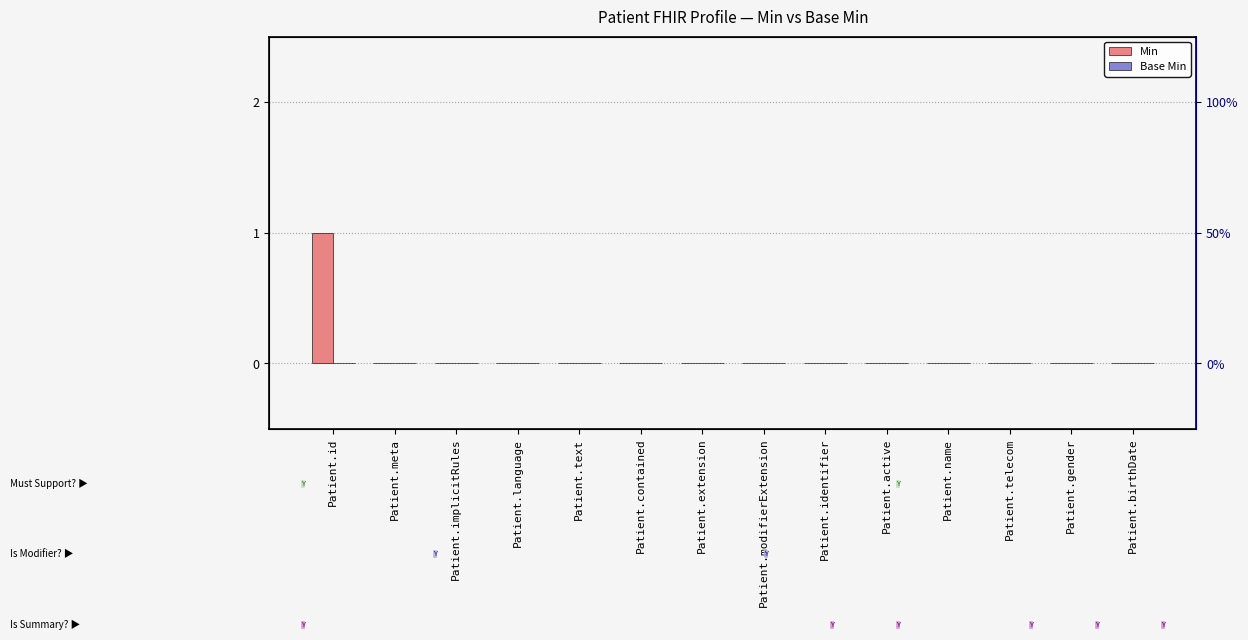

What is the sum of the Min values at Patient.extension and Patient.id?

1